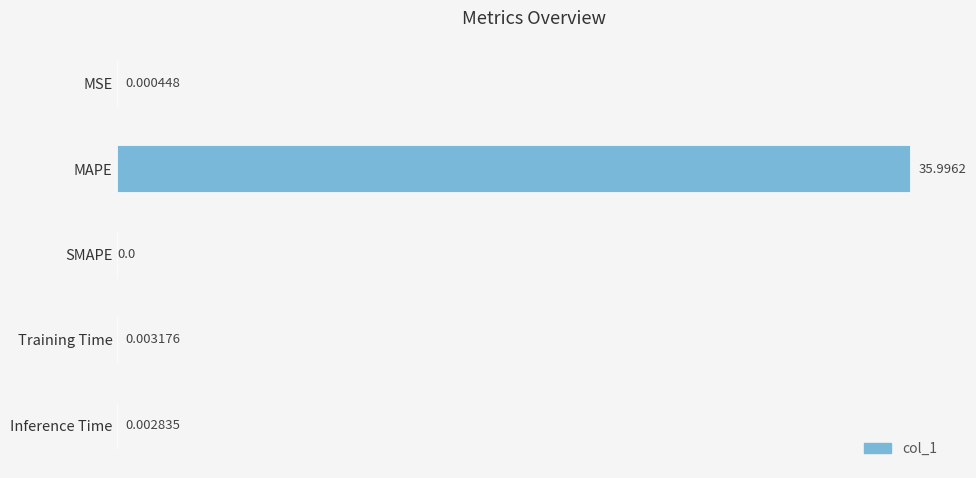

Between SMAPE and Inference Time, which is larger?

Inference Time